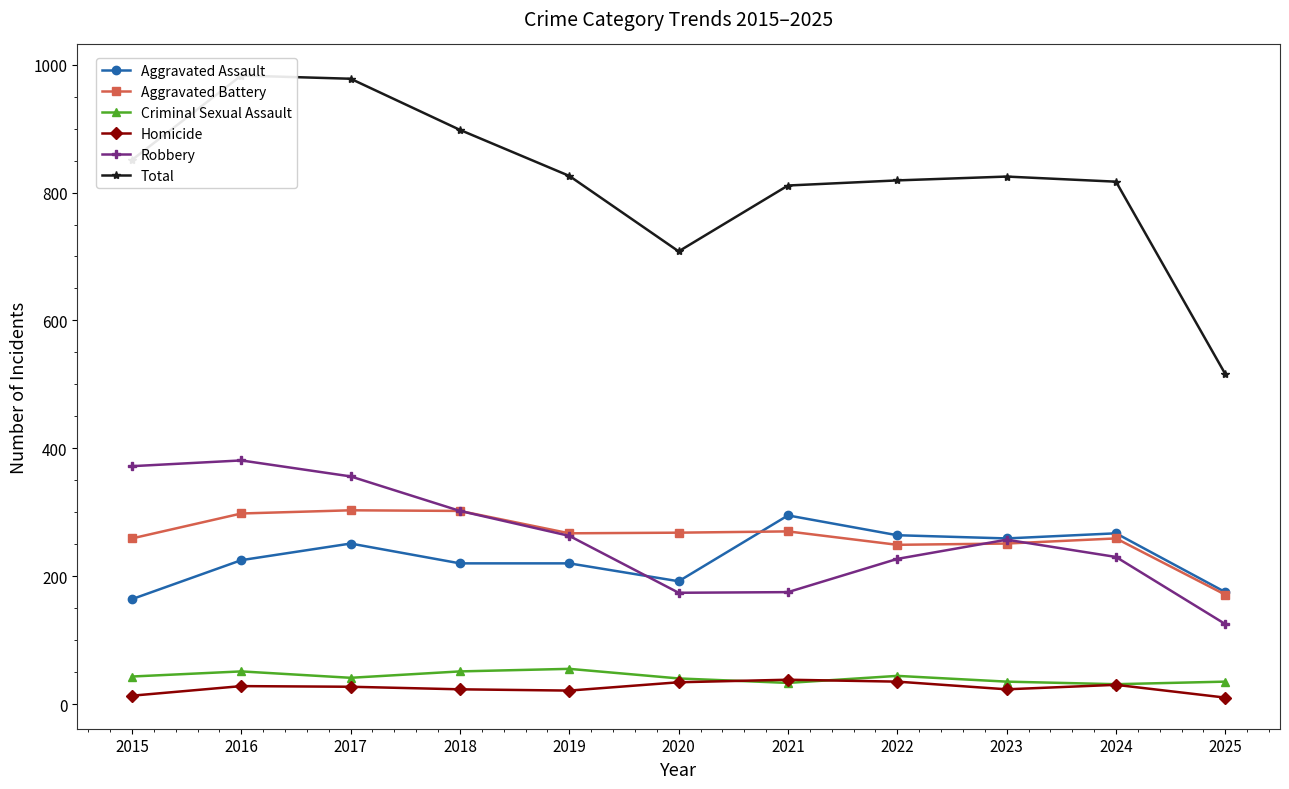

What value does the Aggravated Assault series have at 2018, to the nearest 5?

220